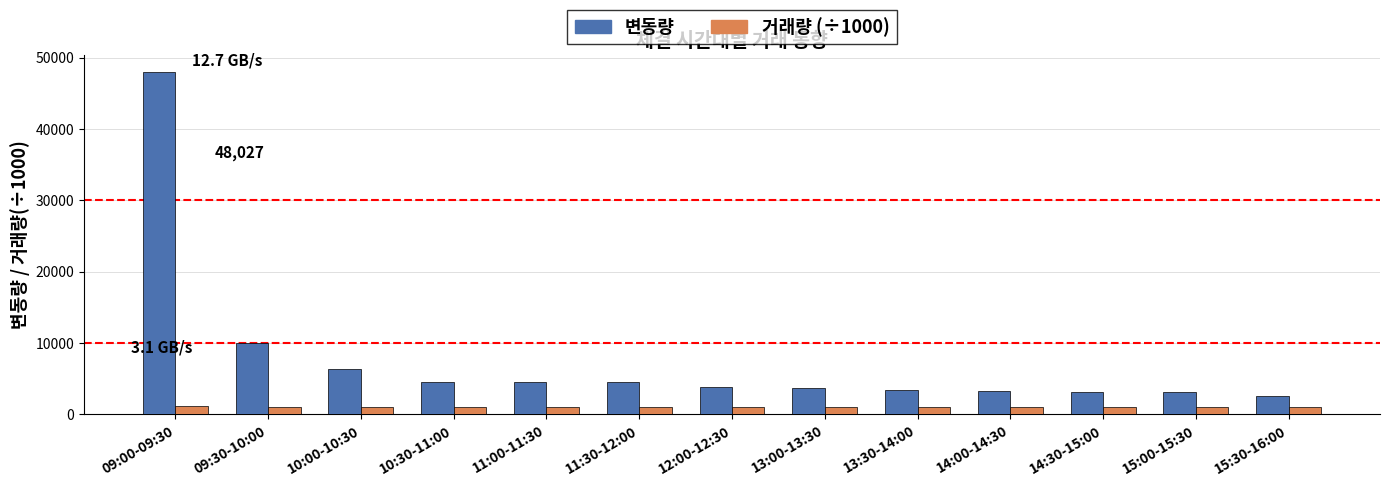

Which series has the largest range (max minus min)?

변동량